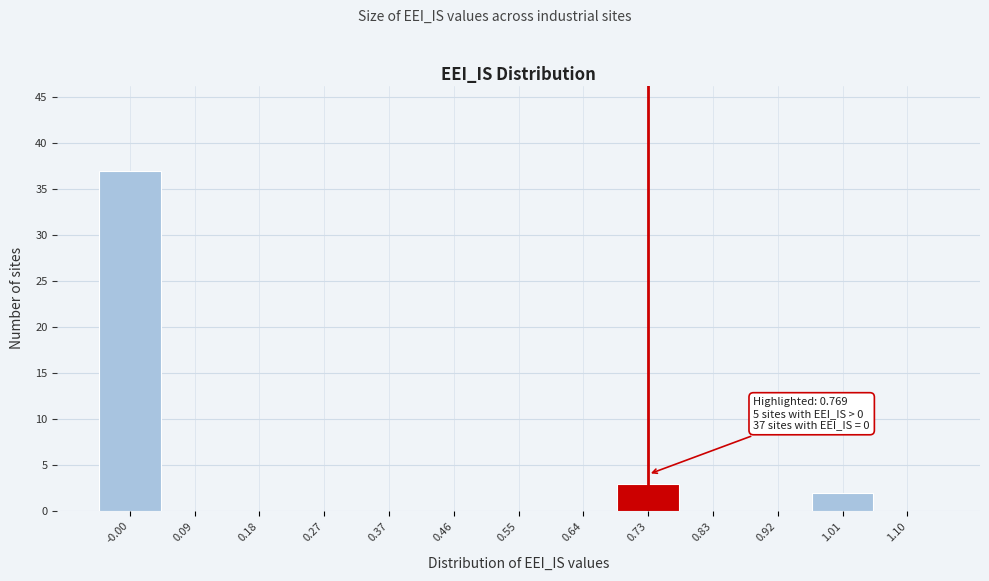

Which range on the x-axis has the tallest bar?

-0.05 to 0.04